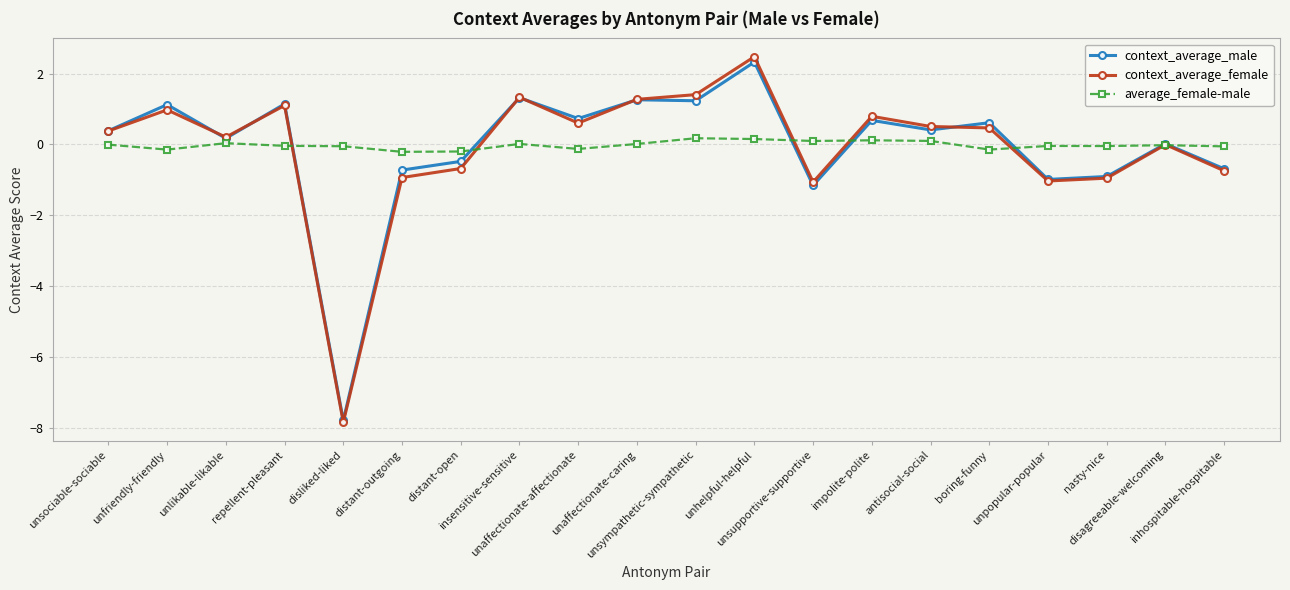

What is the difference between the highest and lowest values at unsupportive-supportive?

1.3